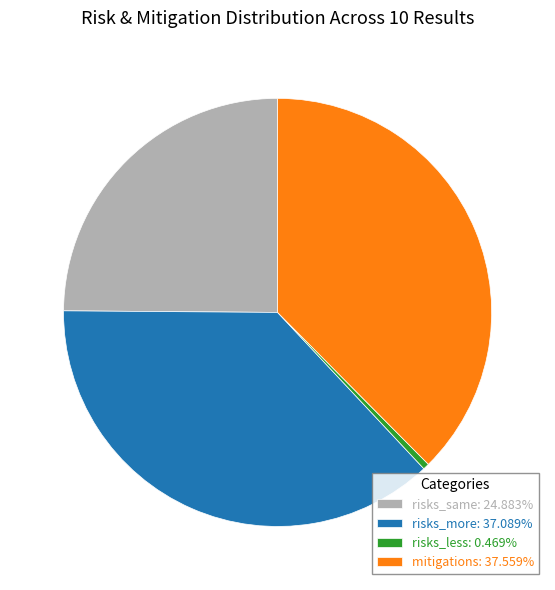

Count the number of slices in the pie.

4